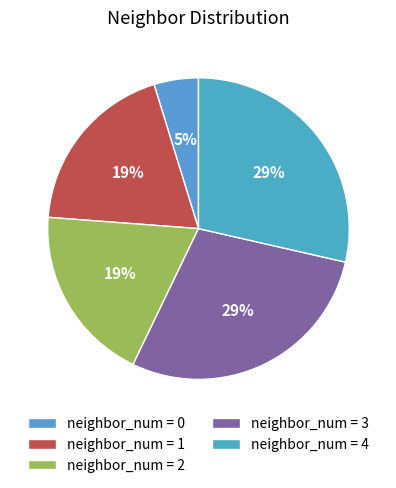

Which slice is the largest?

3